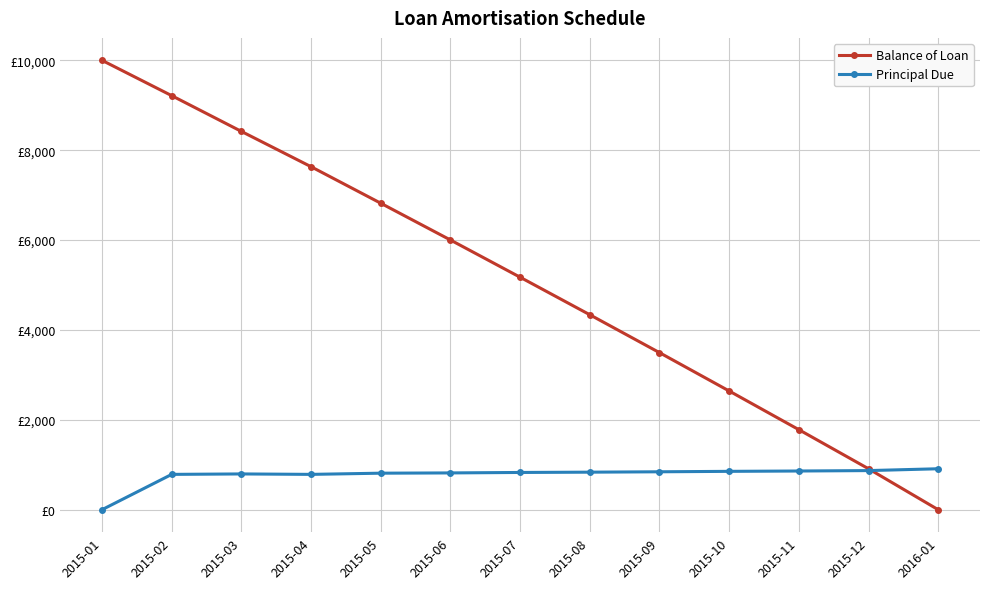

What are all the series names shown in the legend?

Balance of Loan, Principal Due